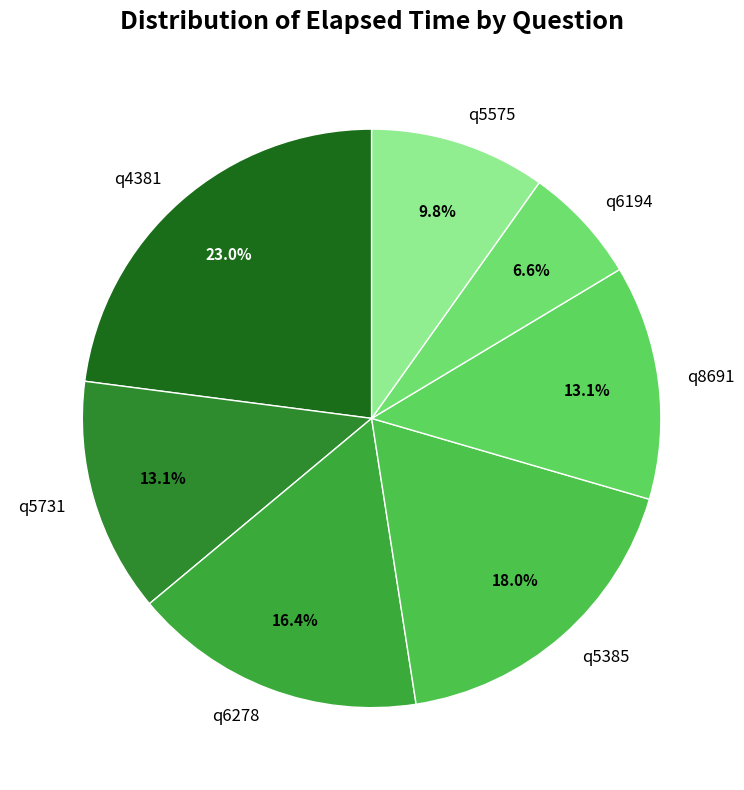

Is it true that q5731 is 7% of the pie?

False